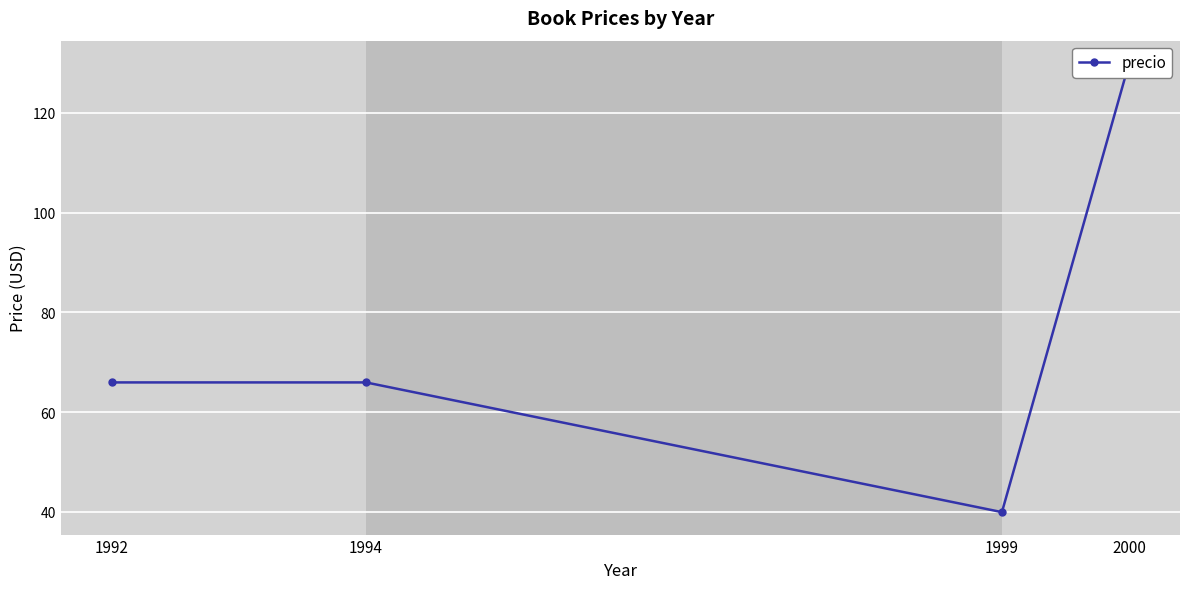

True or false: there are more than 1 points higher than both neighbors.

False